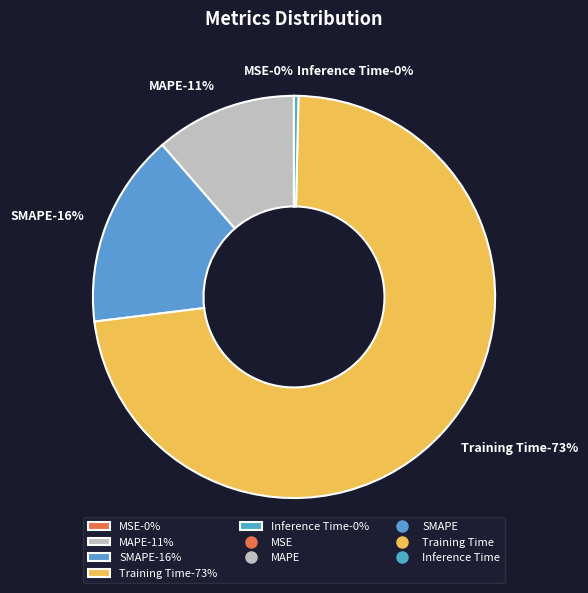

What is the largest slice in the pie chart?

Training Time